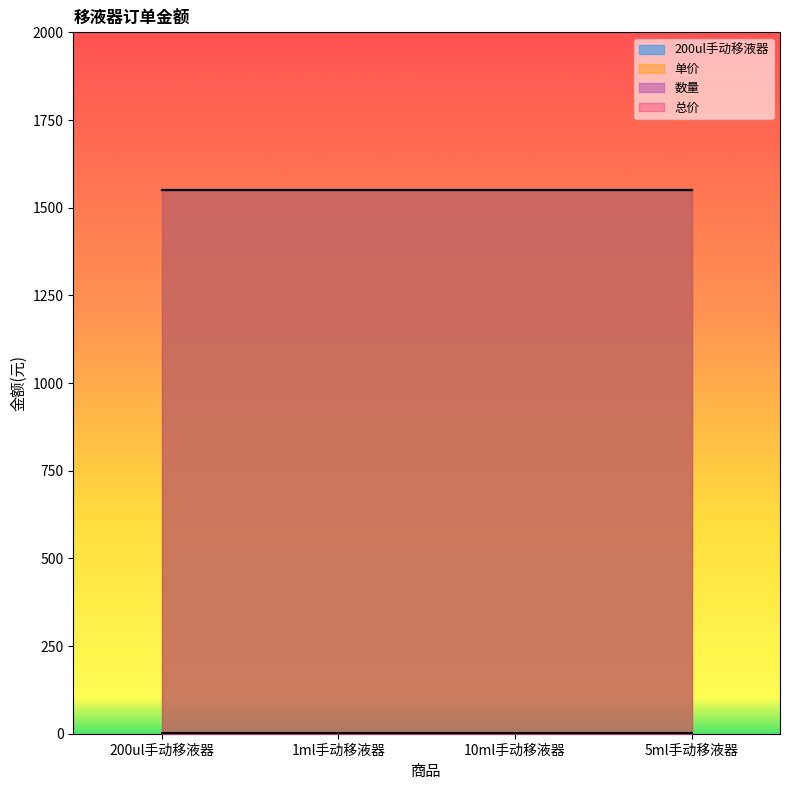

Reading left to right, what are all the values shown in this chart?

200ul手动移液器: 1550	1550	1550	1550
单价: 1550	1550	1550	1550
数量: 1	1	1	1
总价: 1550	1550	1550	1550